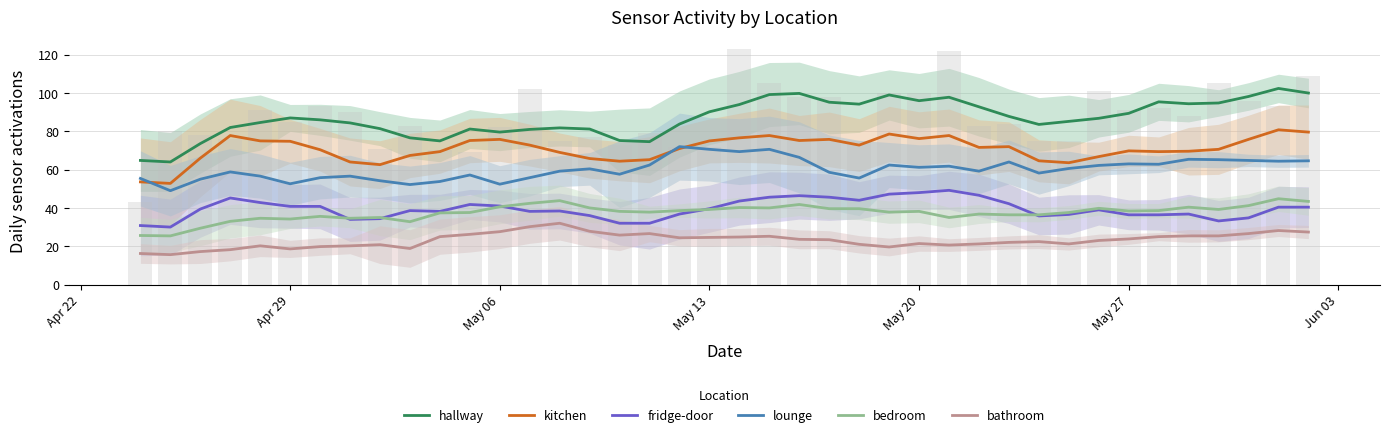

At how many categories does at least one series exceed 70?

38